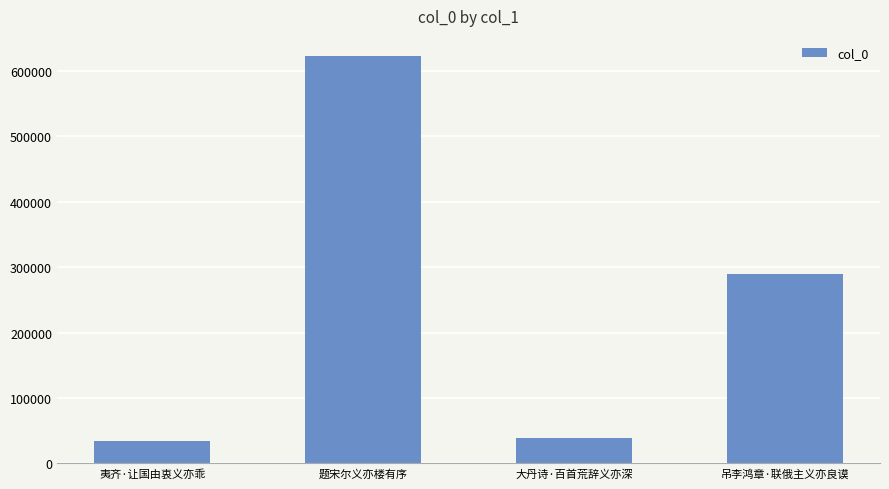

How many data points does each series have?

4